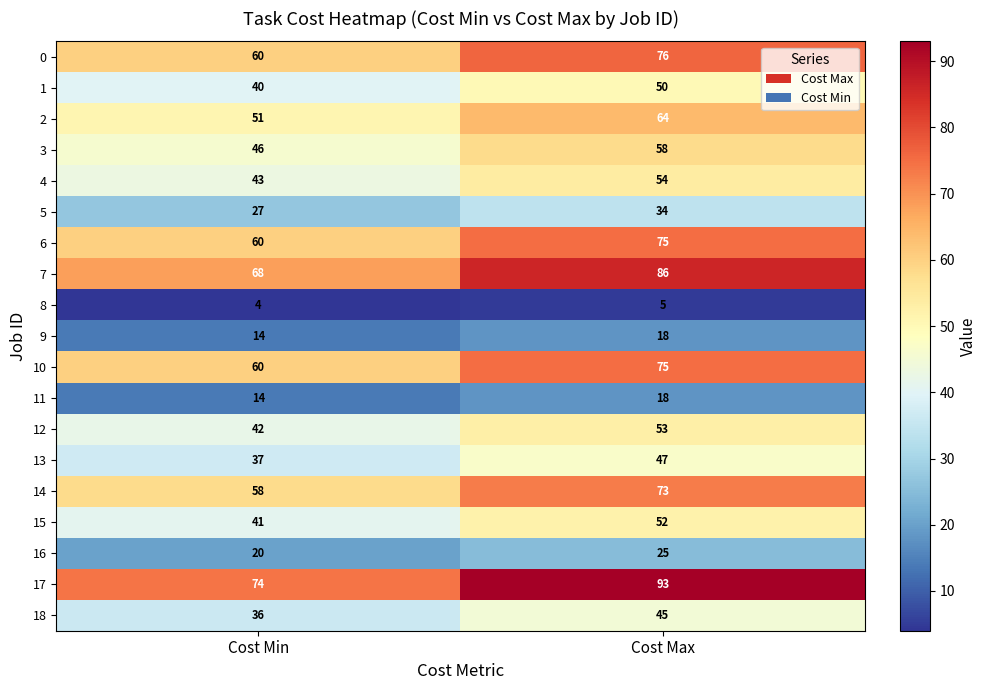

At which label is 17 closest to 83?

Cost Min